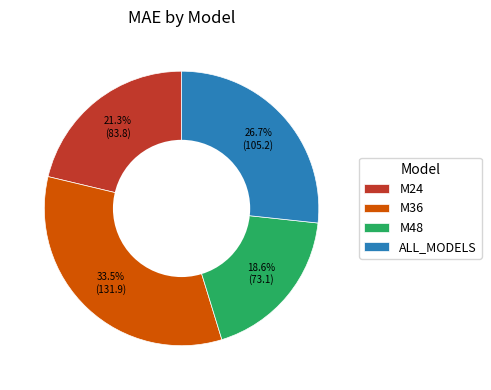

How many slices are in this pie chart?

4